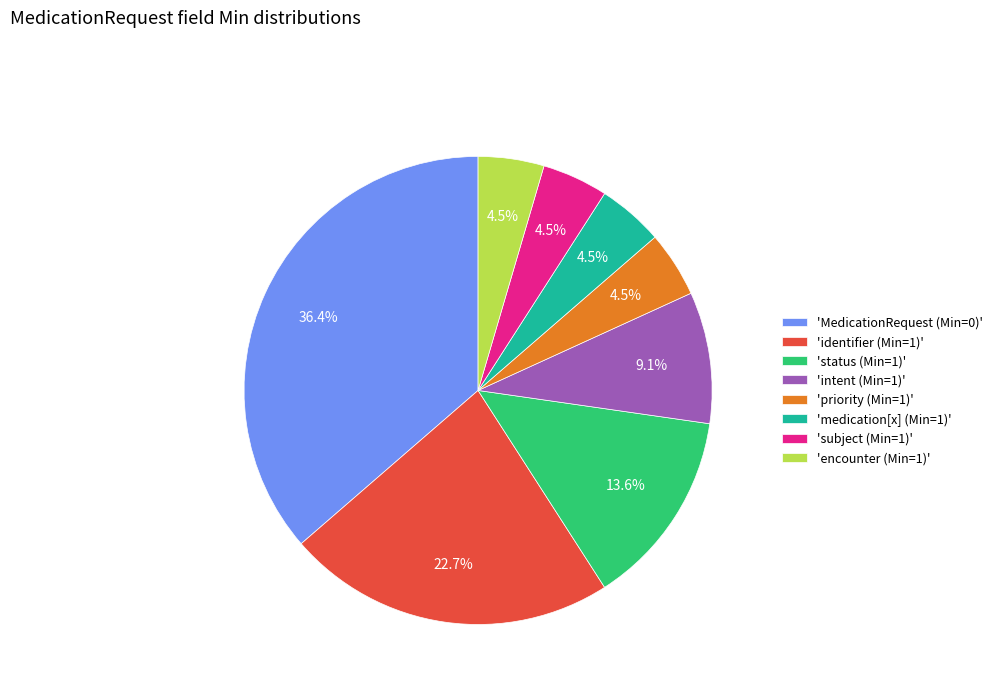

What is the ratio of the value at 'priority (Min=1)' to the value at 'medication[x] (Min=1)'?

1.0